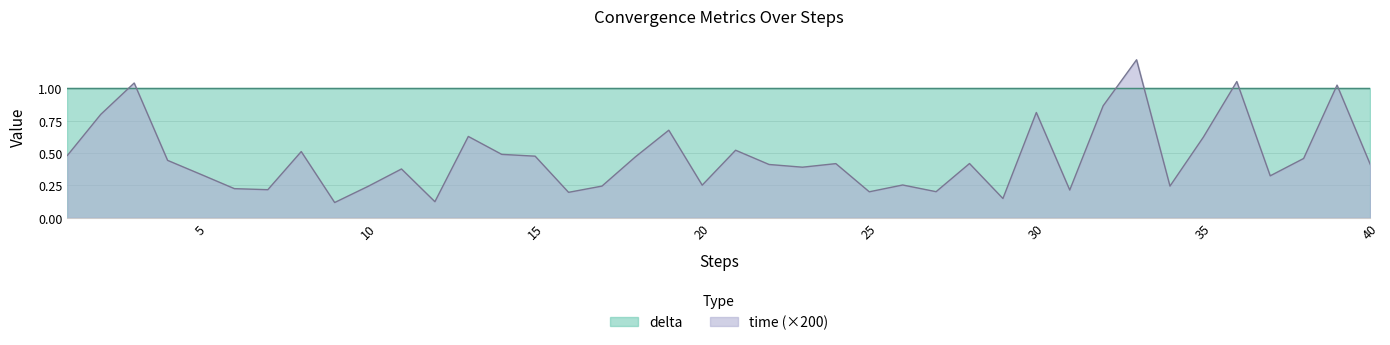

Reading left to right, extract all data points from this chart.

0.5	0.8	1.0	0.4	0.3	0.2	0.2	0.5	0.1	0.2	0.4	0.1	0.6	0.5	0.5	0.2	0.2	0.5	0.7	0.3	0.5	0.4	0.4	0.4	0.2	0.3	0.2	0.4	0.1	0.8	0.2	0.9	1.2	0.2	0.6	1.1	0.3	0.5	1.0	0.4